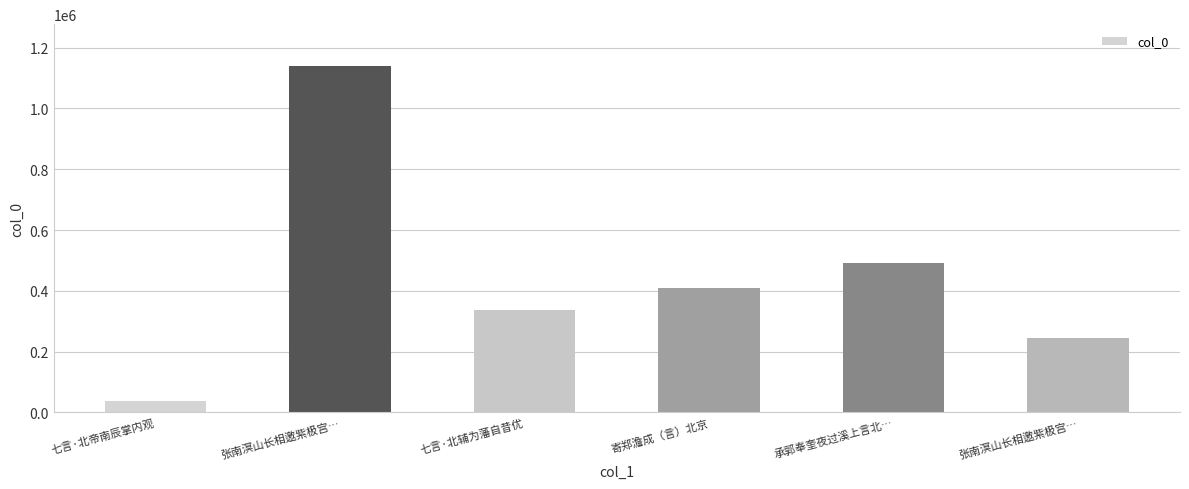

Between 七言·北帝南辰掌内观 and 寄郑澹成（言）北京, which is larger?

寄郑澹成（言）北京